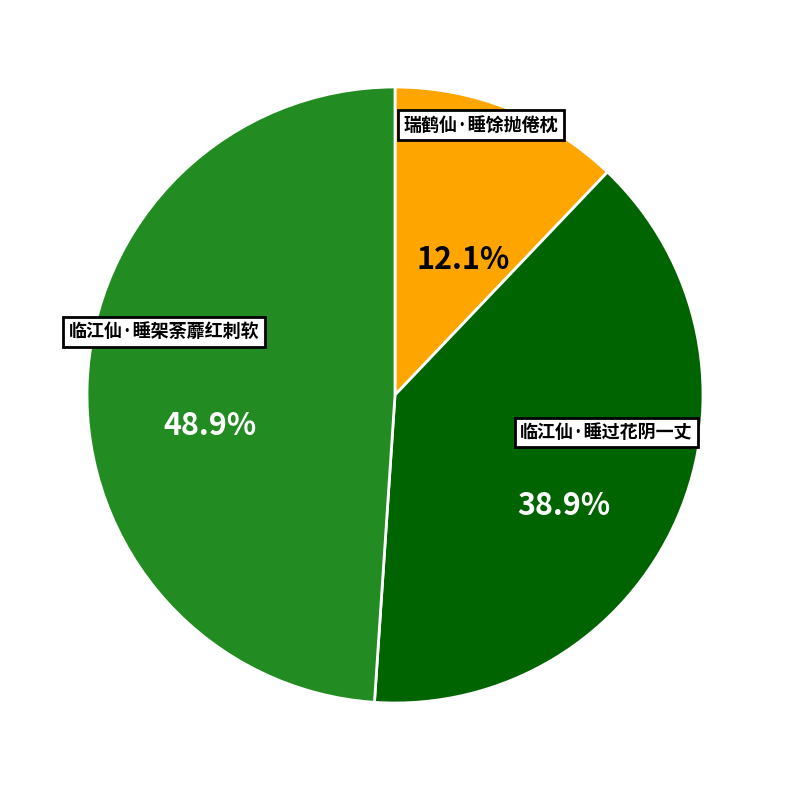

Approximately how many times larger is the value at 临江仙·睡过花阴一丈 compared to 临江仙·睡架荼蘼红刺软?

0.8